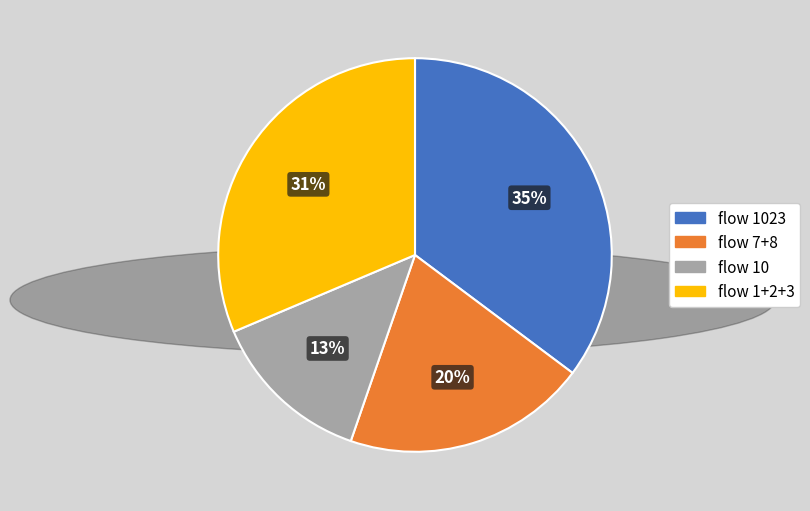

Is there a majority slice in this chart?

No